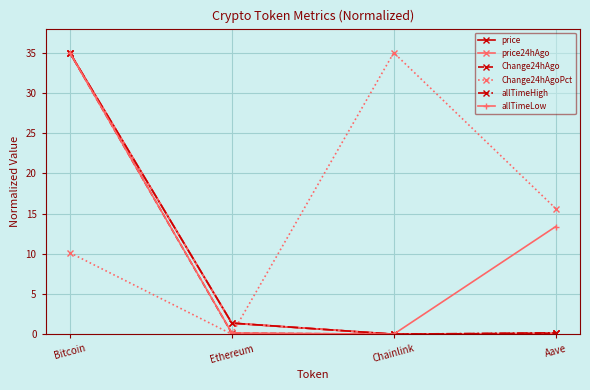

What is the greatest value displayed?

35.0